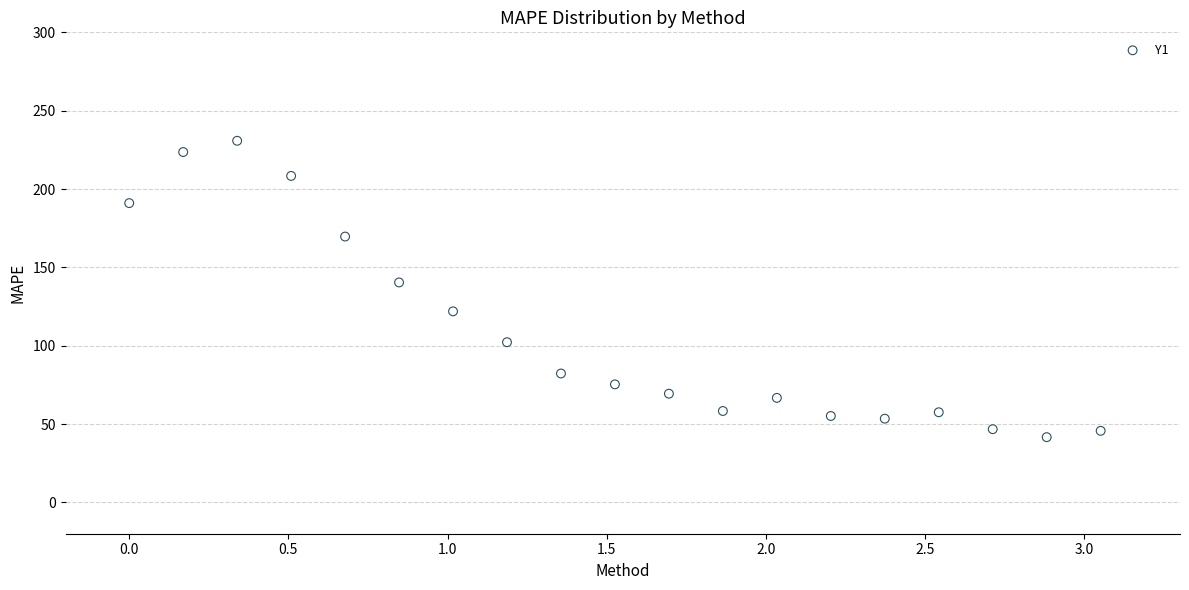

What Y value in the scatter plot is closest to 136?

140.4